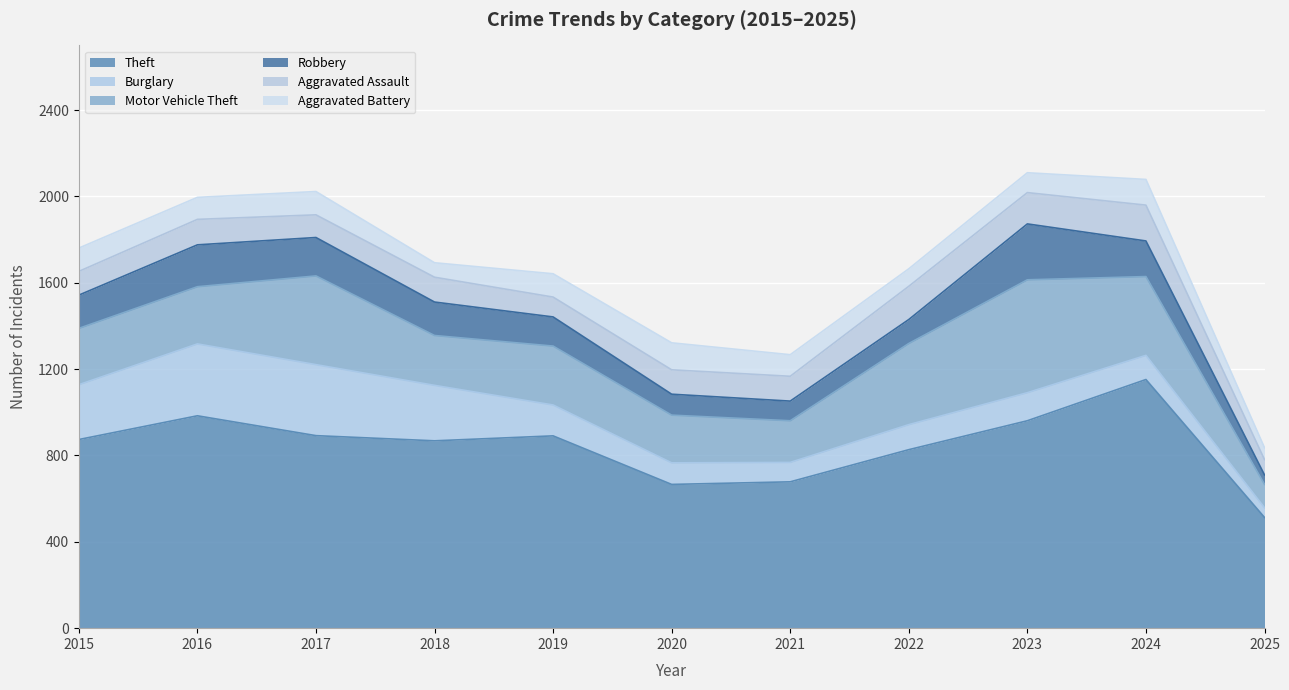

True or false: Theft and Robbery intersect in this chart.

False